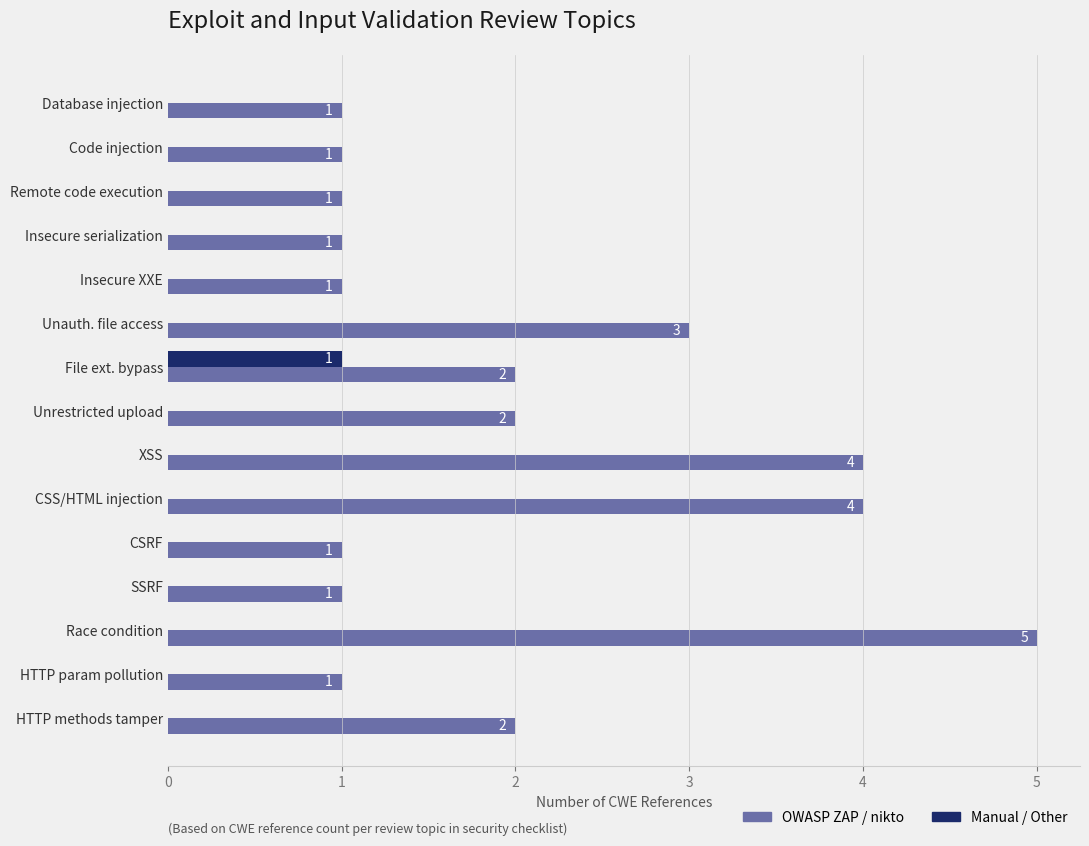

Count the OWASP ZAP / nikto values in the range 1 to 3.

12